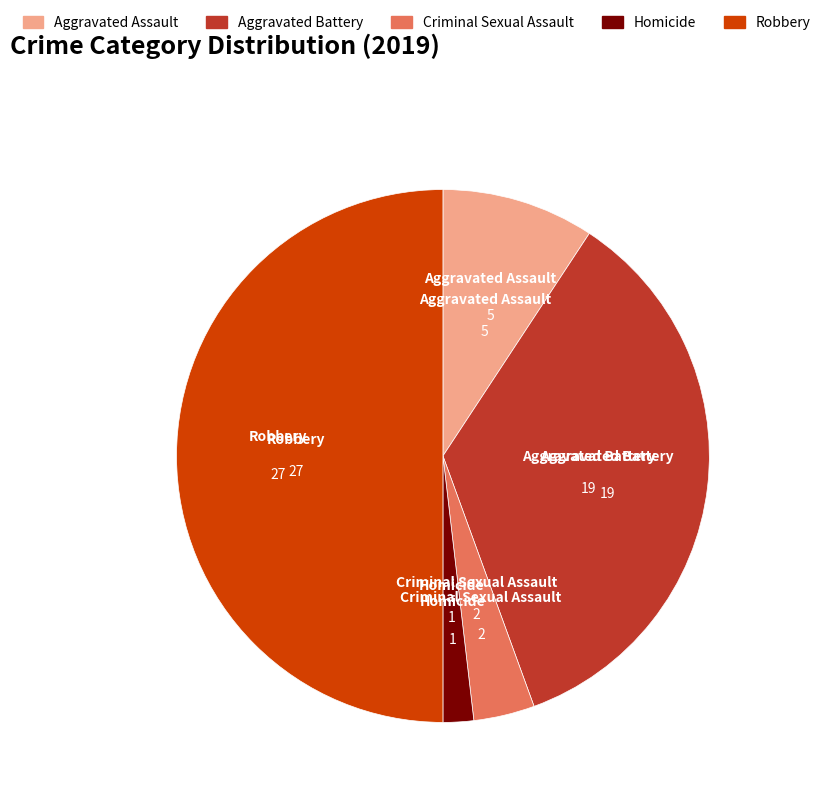

Between Criminal Sexual Assault and Homicide, which is larger?

Criminal Sexual Assault